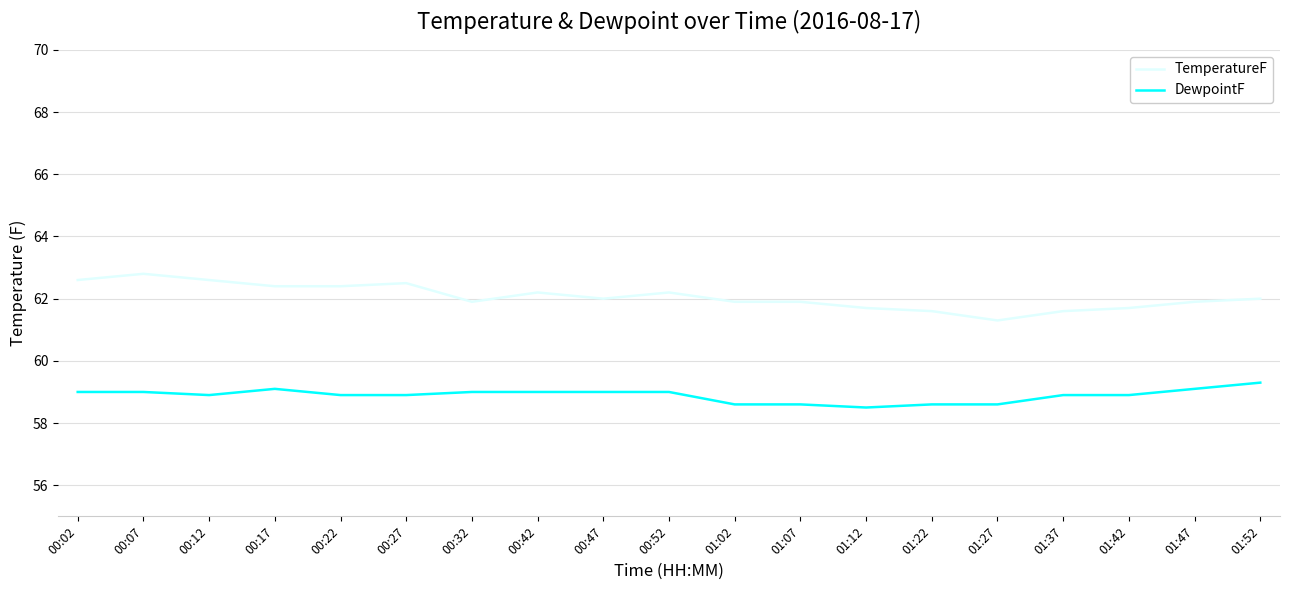

True or false: DewpointF has a value of 104.4 at 00:27.

False